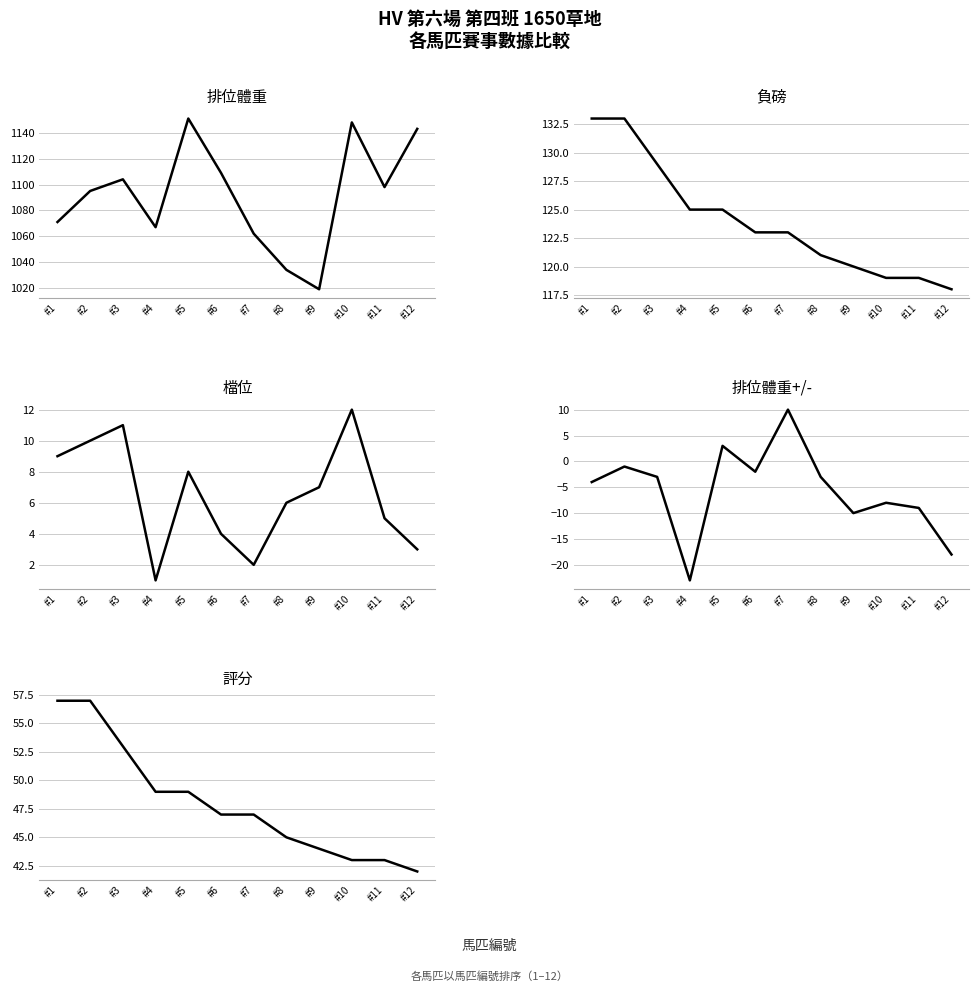

Does the chart display data point markers on the line(s)?

No